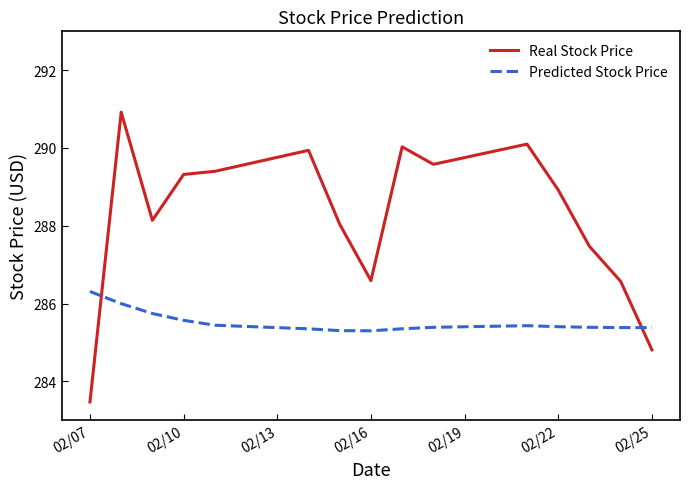

True or false: Predicted Stock Price and Real Stock Price intersect in this chart.

True